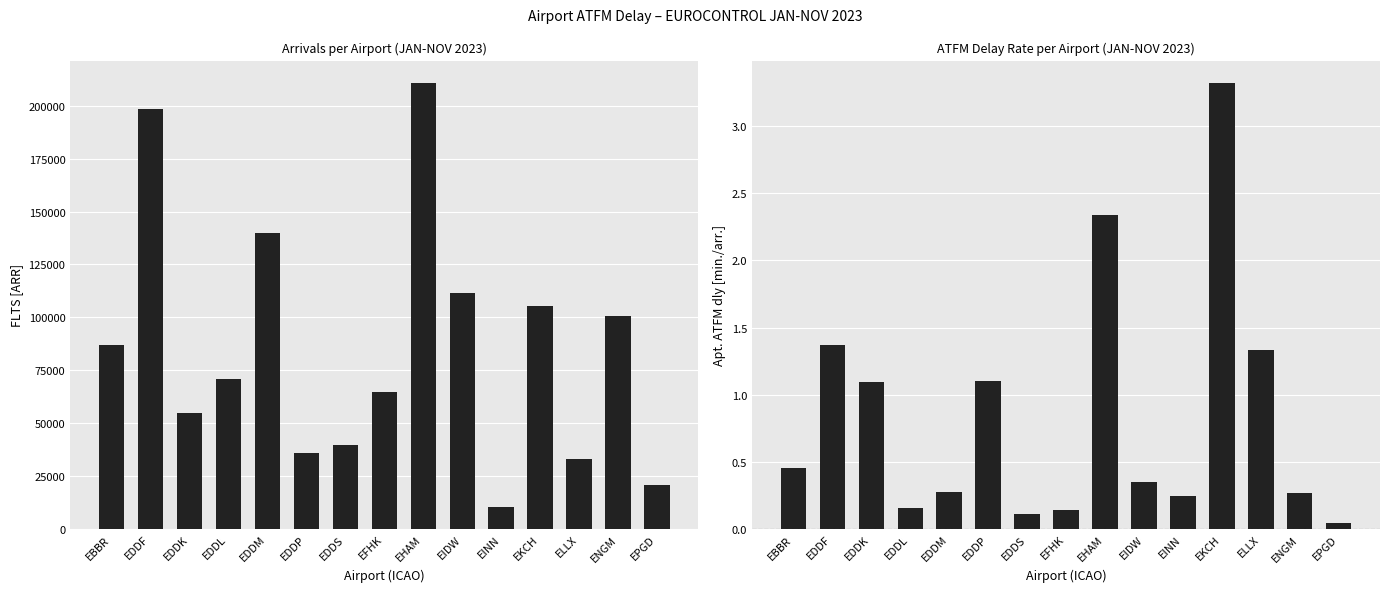

Count the number of data series in this chart.

2